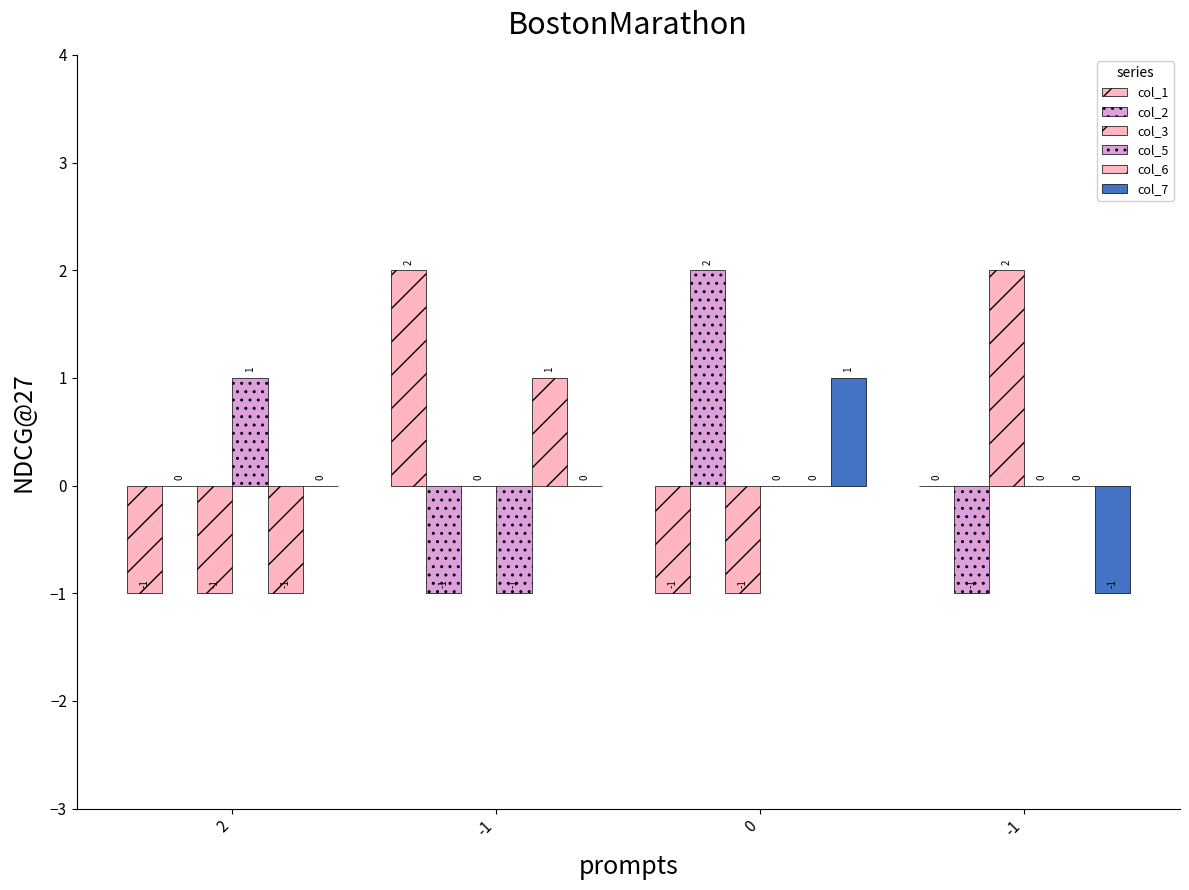

Count the number of categories in the chart.

4